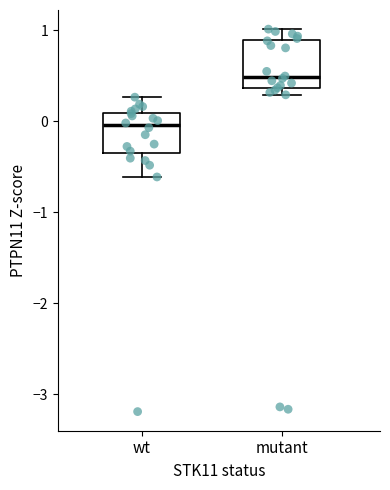

Reading left to right, read every box against the y-axis: the position of its median line, the range the box covers, and the ends of its whiskers. The values are not printed on the chart, so give them approximately, as read against the axis.

wt: median 0.0, box -0.3 to 0.1, whiskers -0.6 to 0.3
mutant: median 0.5, box 0.4 to 0.9, whiskers 0.3 to 1.0